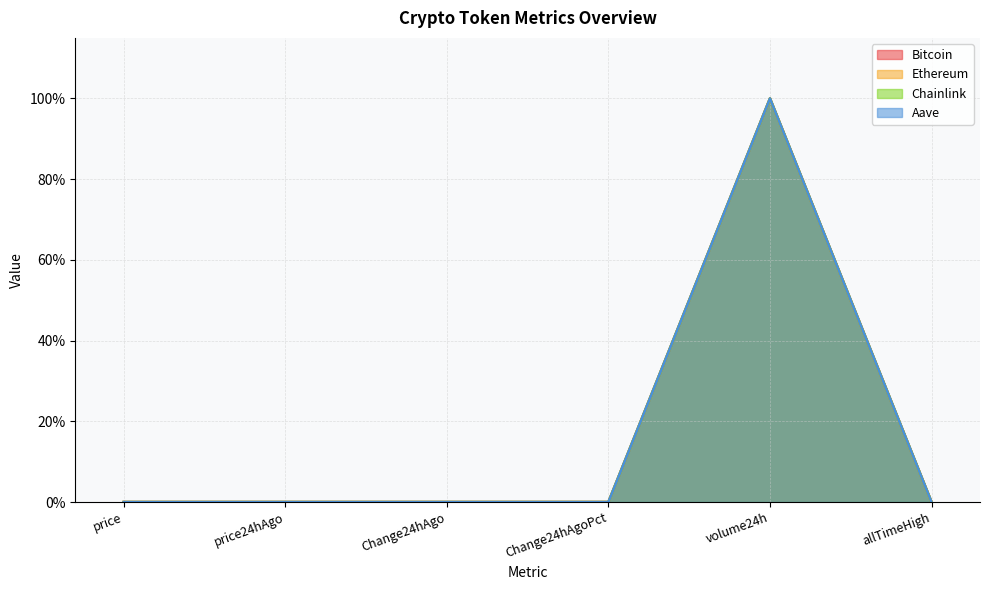

True or false: Bitcoin and Ethereum intersect in this chart.

False